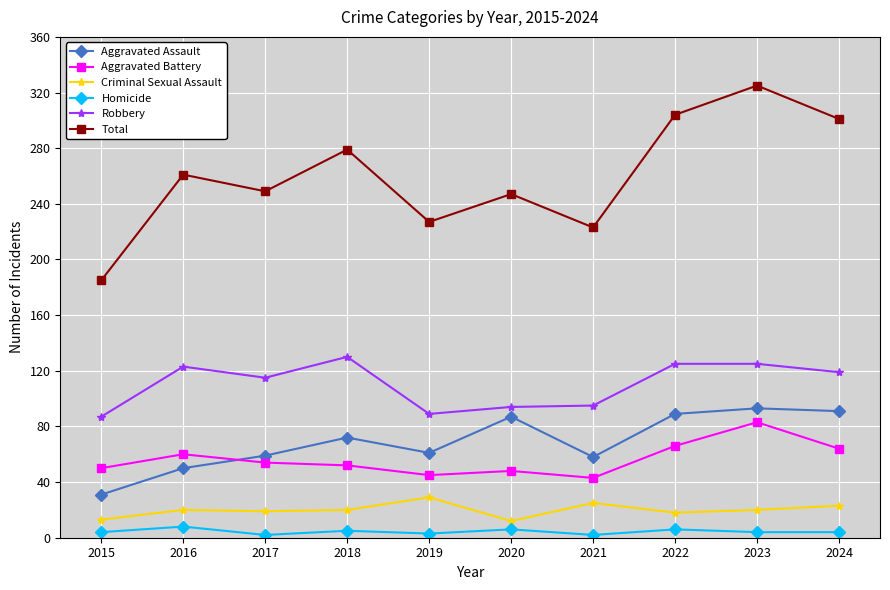

At which label does Aggravated Battery first exceed 54?

2016